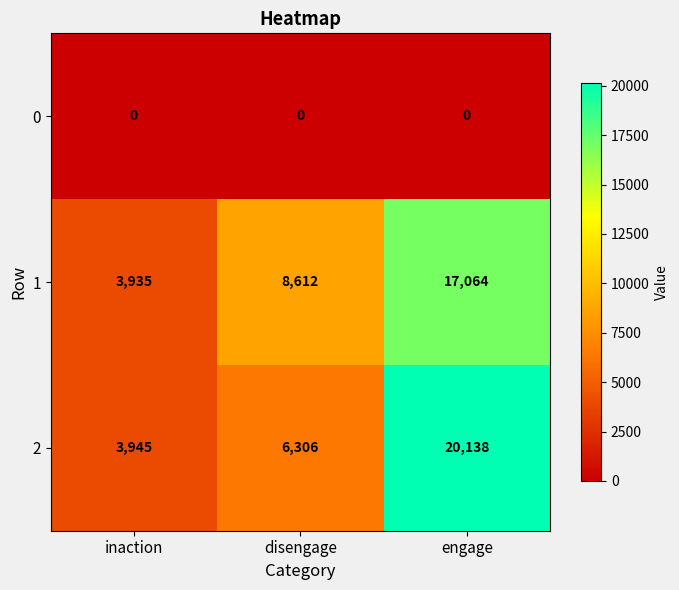

Count the number of categories in the chart.

3